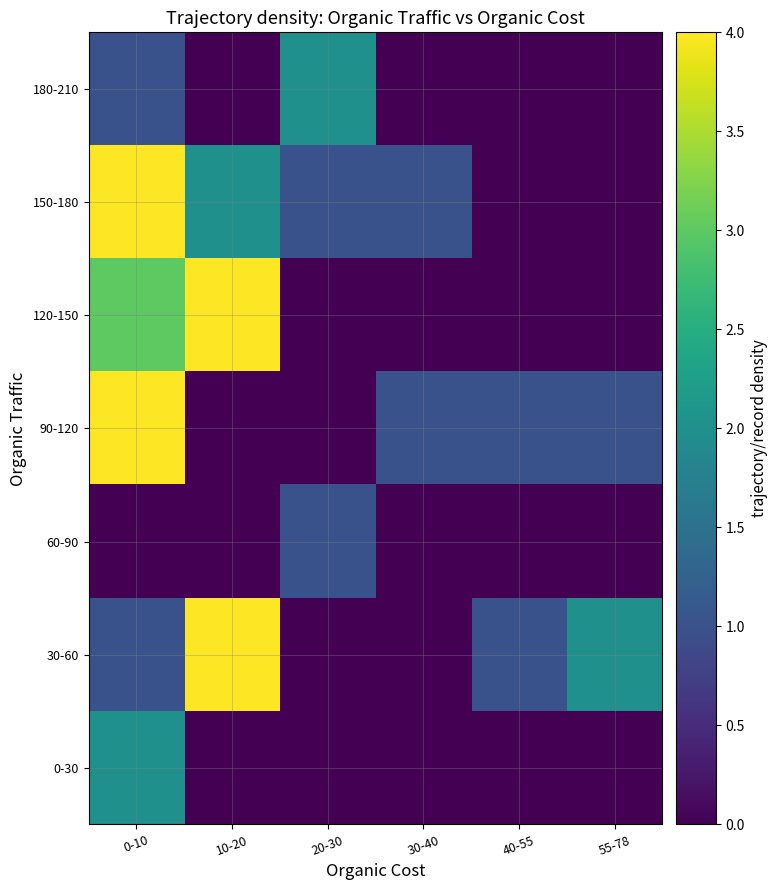

What is the difference between the highest and lowest values at 0-10?

7